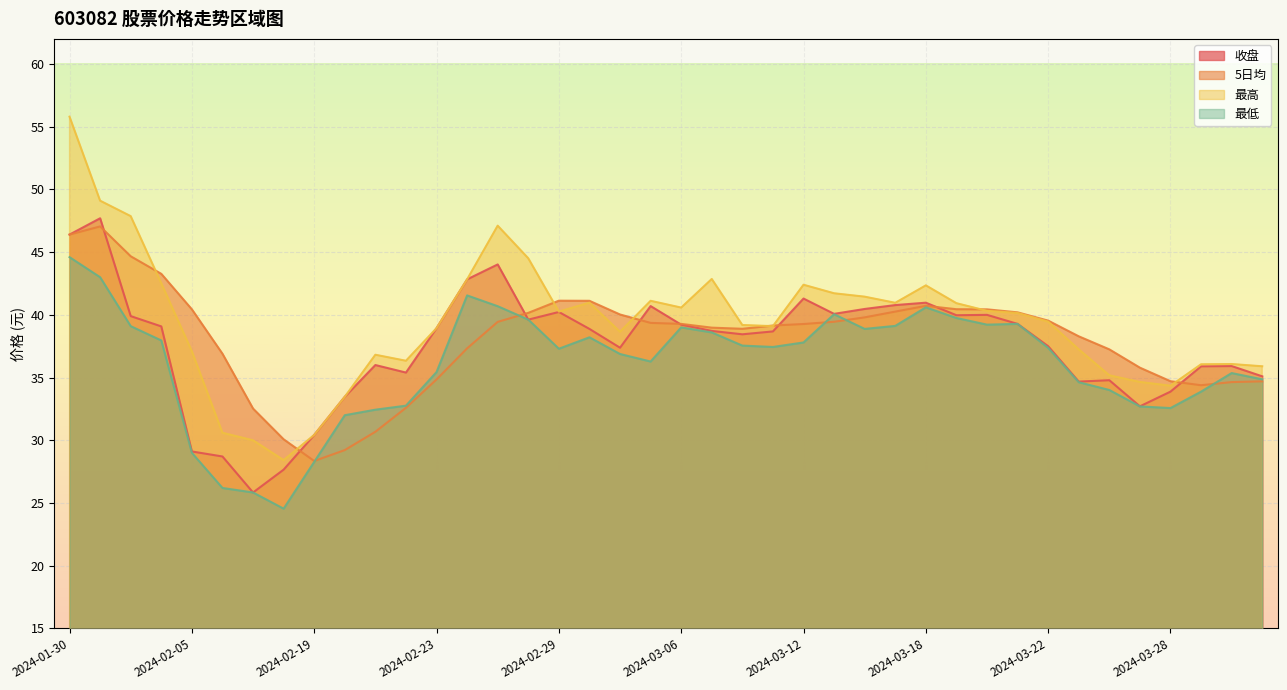

At which label is 5日均 closest to 37?

2024-02-06